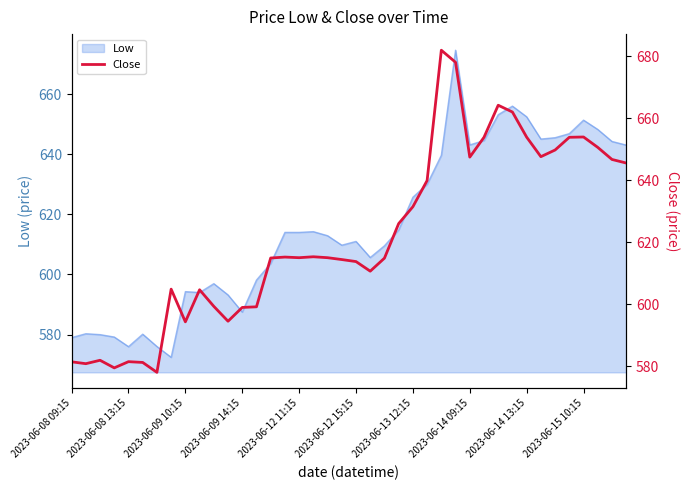

What is the maximum value shown in the chart?

682.0